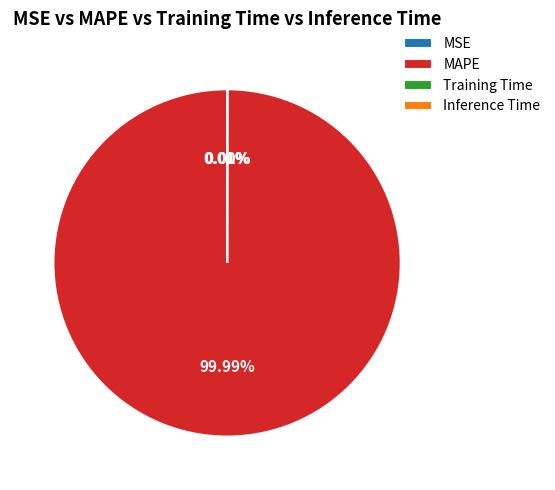

Does MAPE account for over 50% of the chart?

Yes